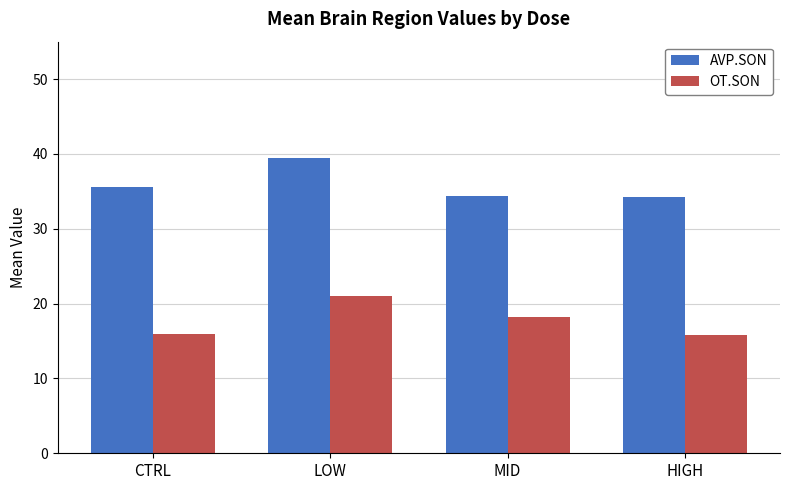

Which series has the largest total across all categories?

AVP.SON